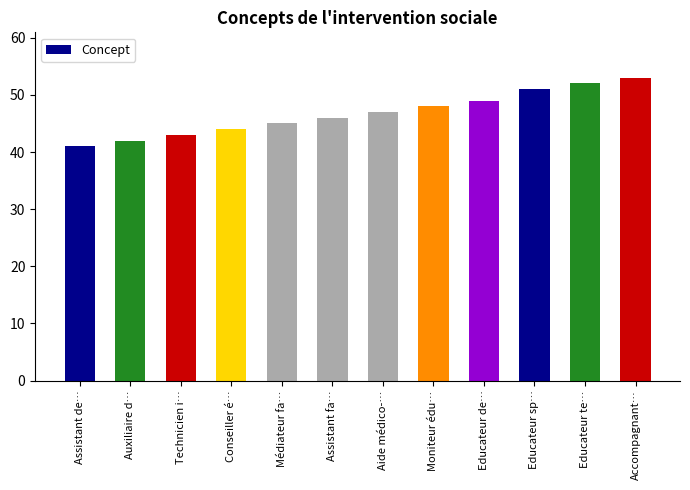

Count the number of categories in the chart.

12